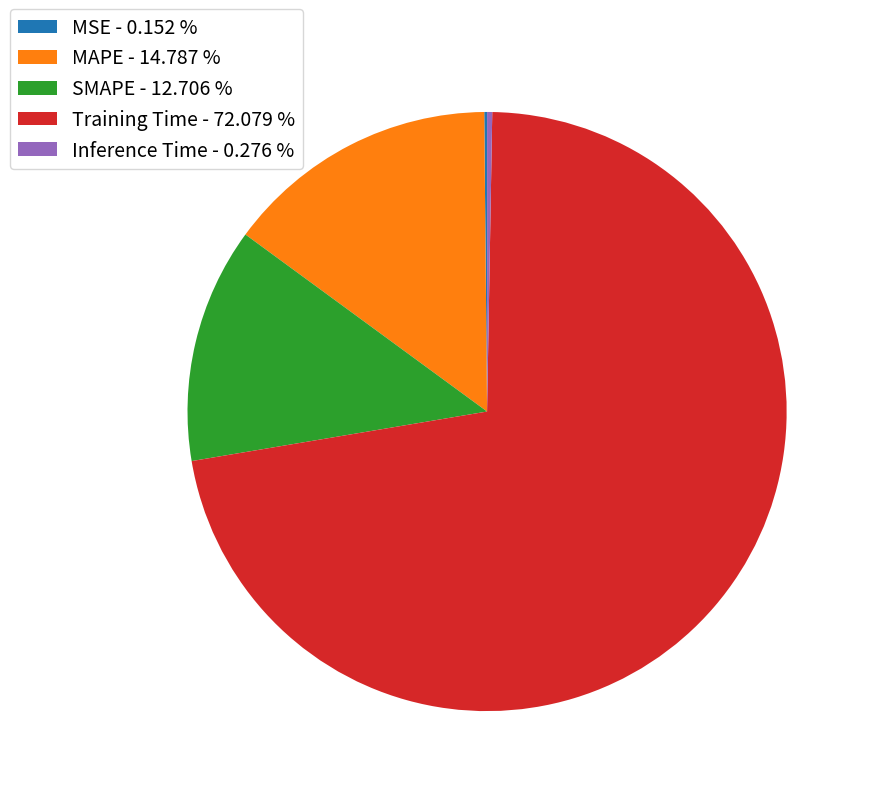

Is Training Time - 72.079 % the majority of the pie?

Yes